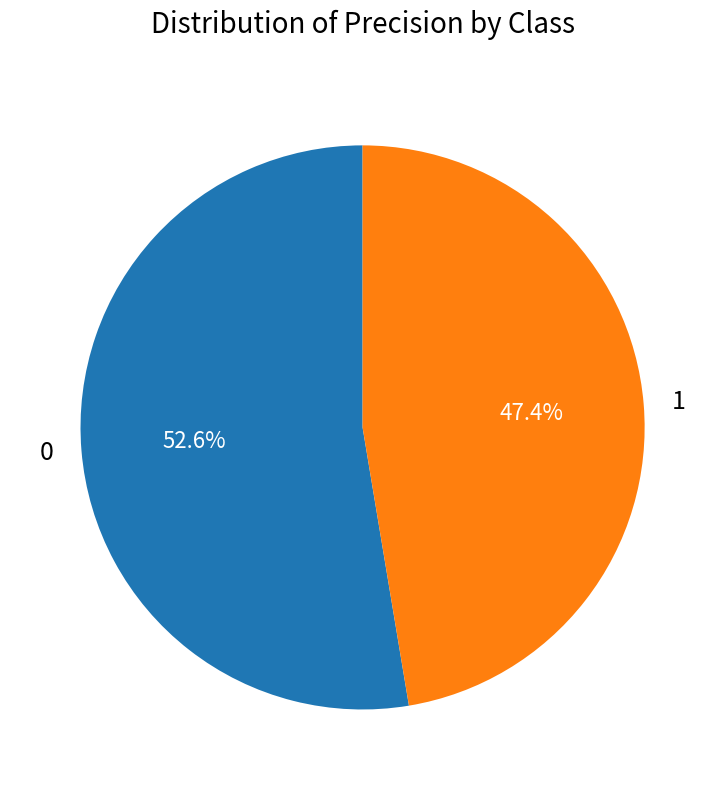

To the nearest percent, what is the average slice percentage?

50%